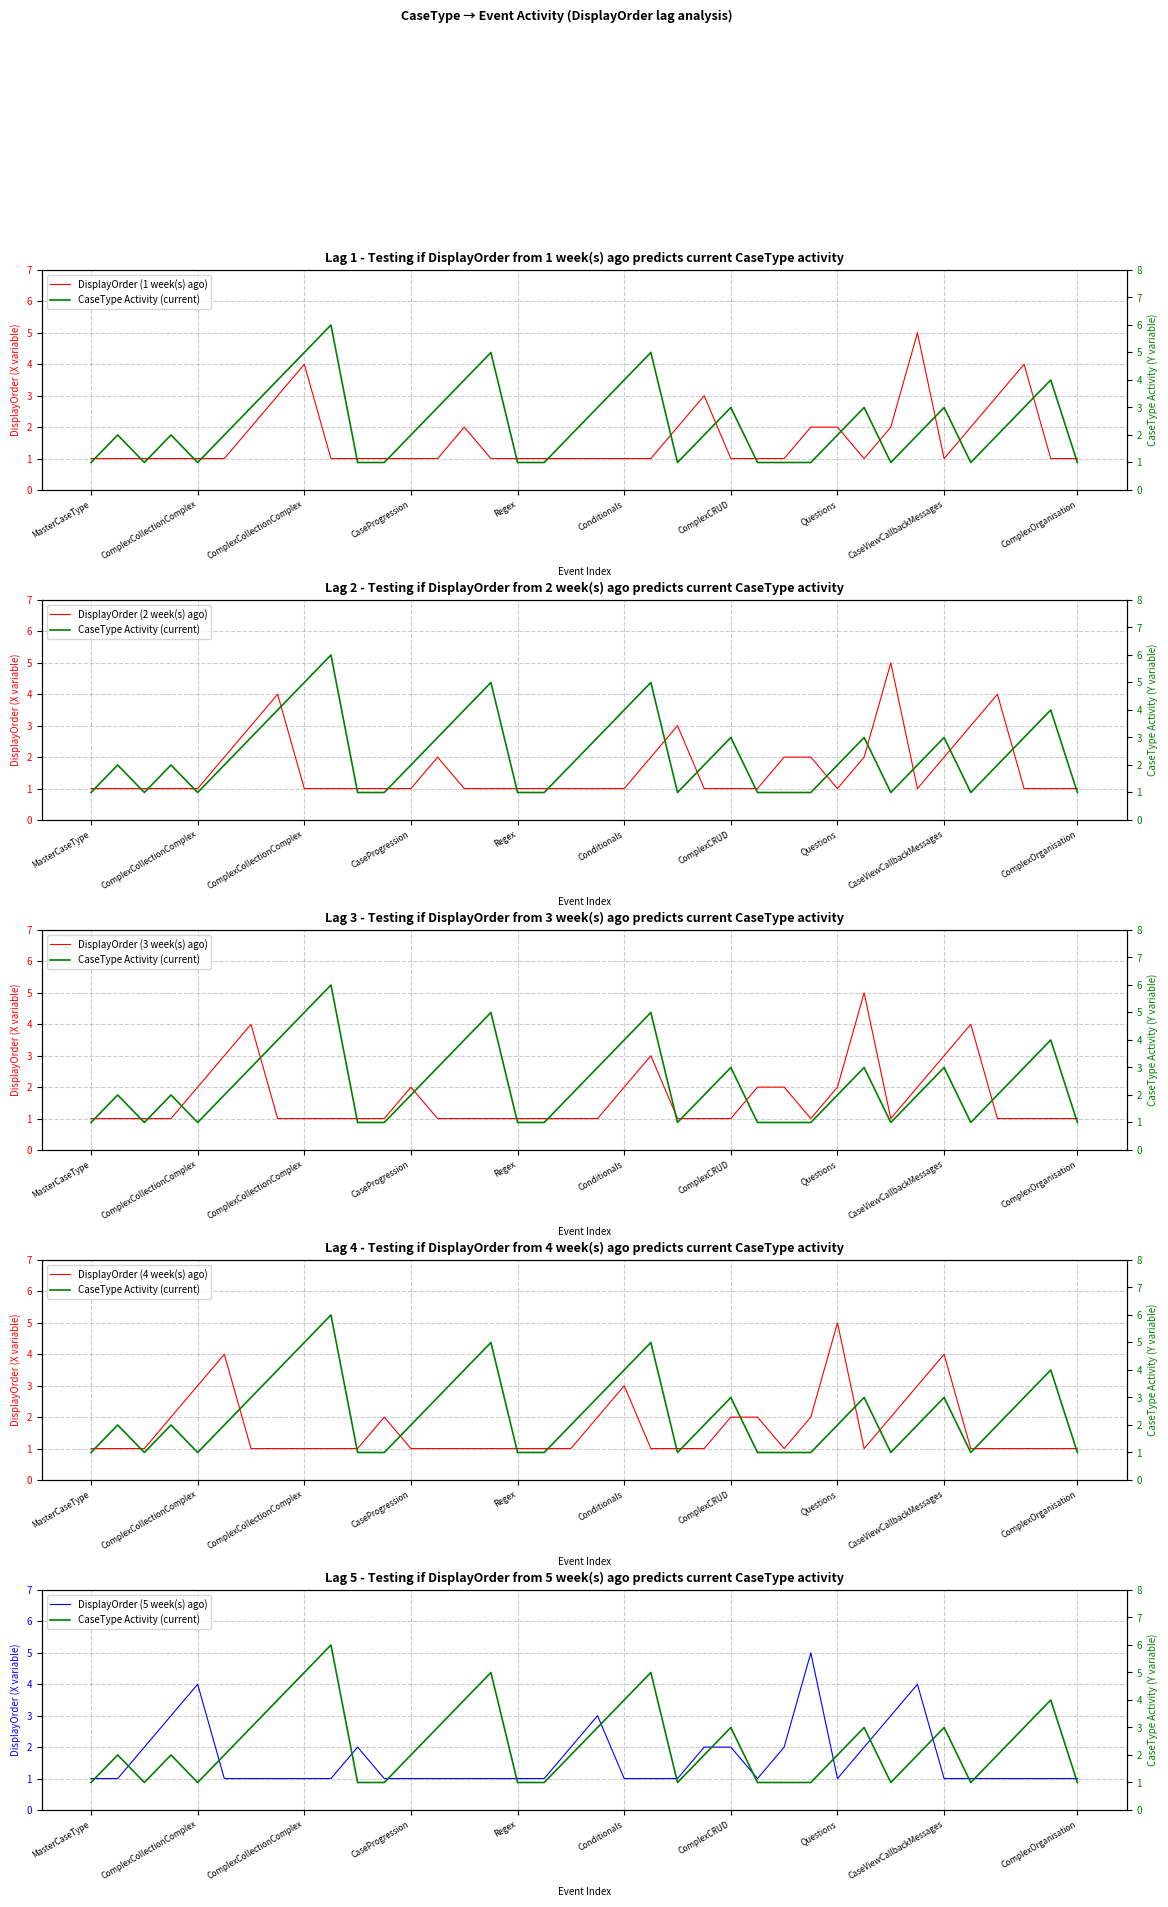

What are all the series names shown in the legend?

DisplayOrder (1 week(s) ago), CaseType Activity (current), DisplayOrder (2 week(s) ago), DisplayOrder (3 week(s) ago), DisplayOrder (4 week(s) ago), DisplayOrder (5 week(s) ago)